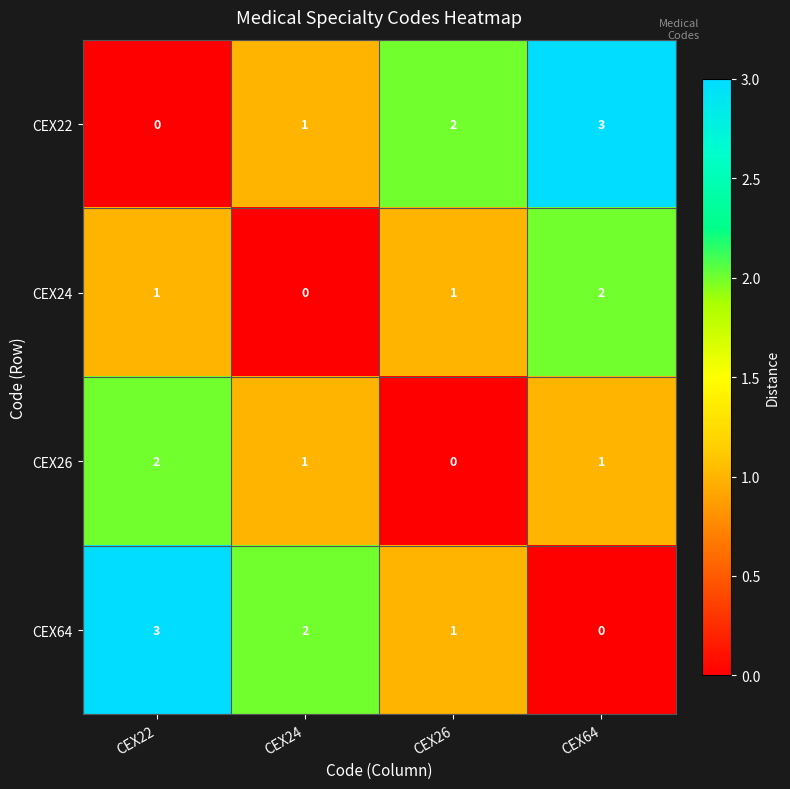

What is the total value across all series at CEX26?

4